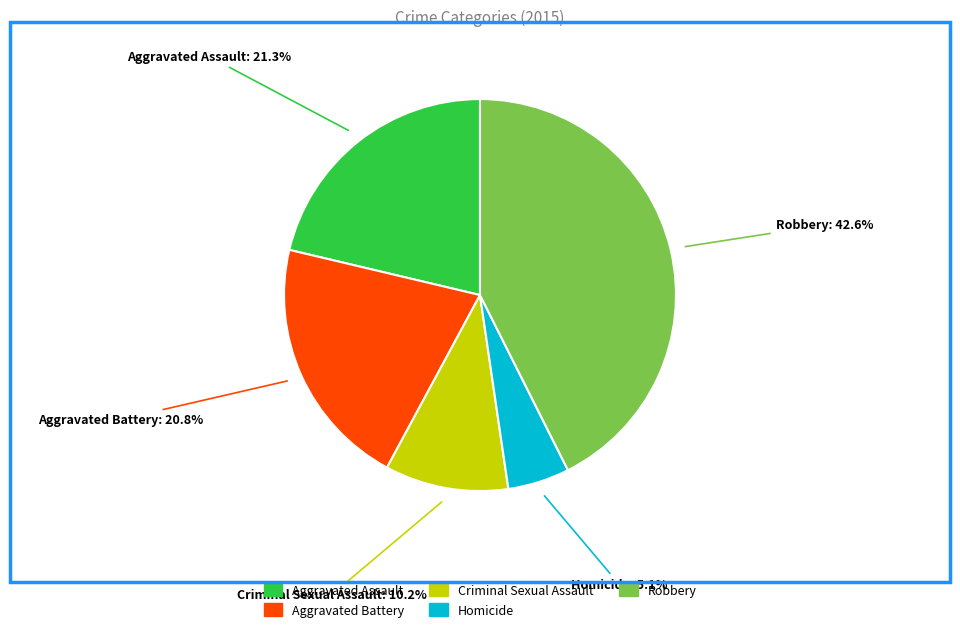

What is the largest slice in the pie chart?

Robbery